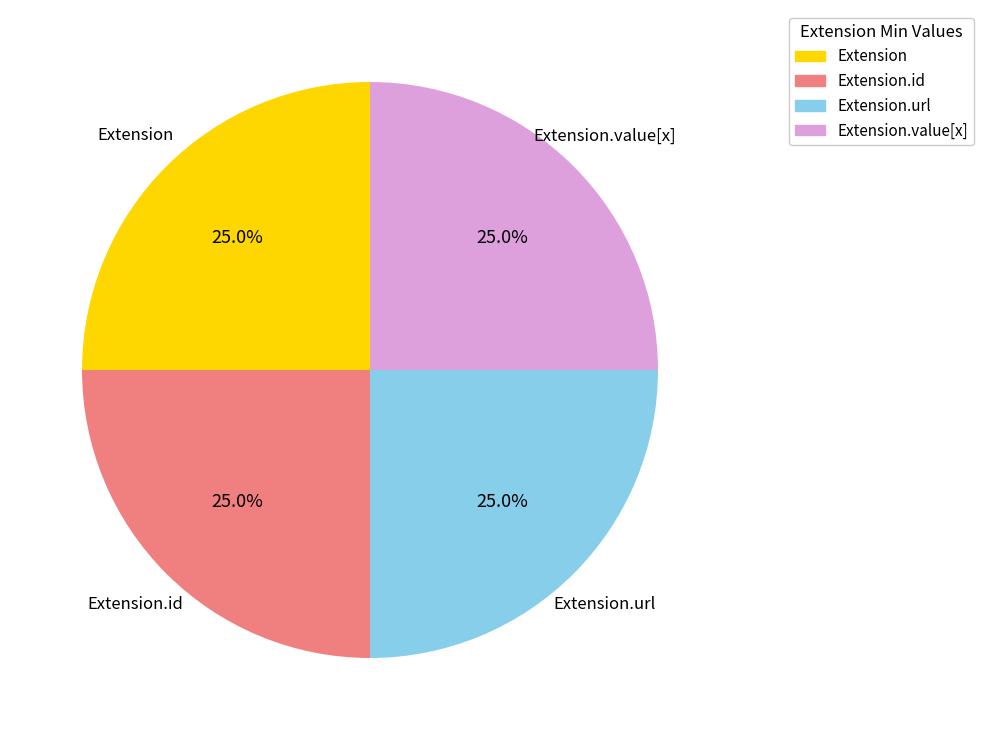

Does Extension.id account for over 50% of the chart?

No